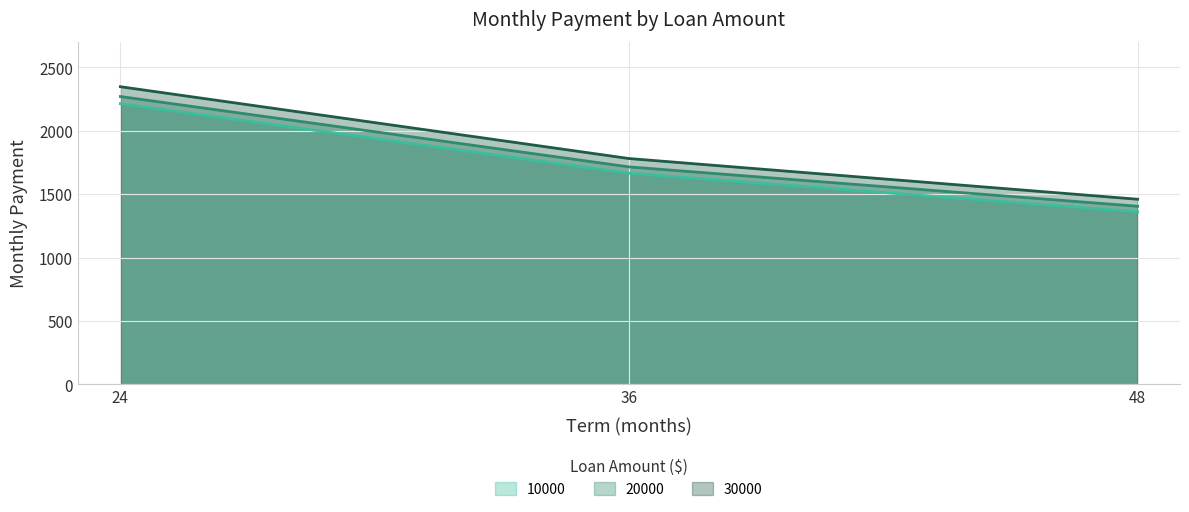

Is it true that 30000 equals 1303.5 at 24?

False